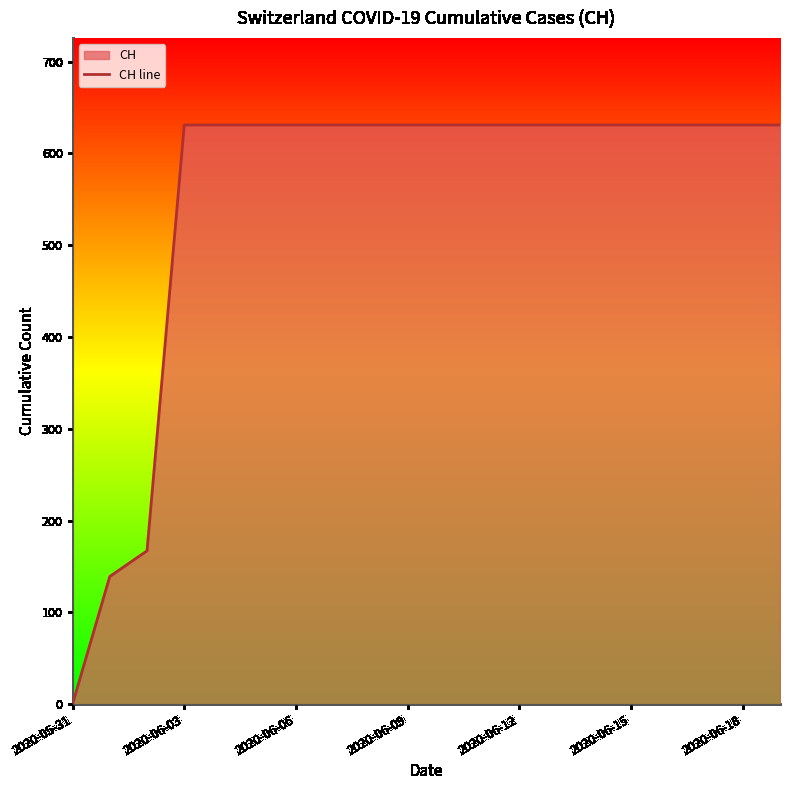

Which has a higher value, 2020-05-31 or 2020-06-15?

2020-06-15